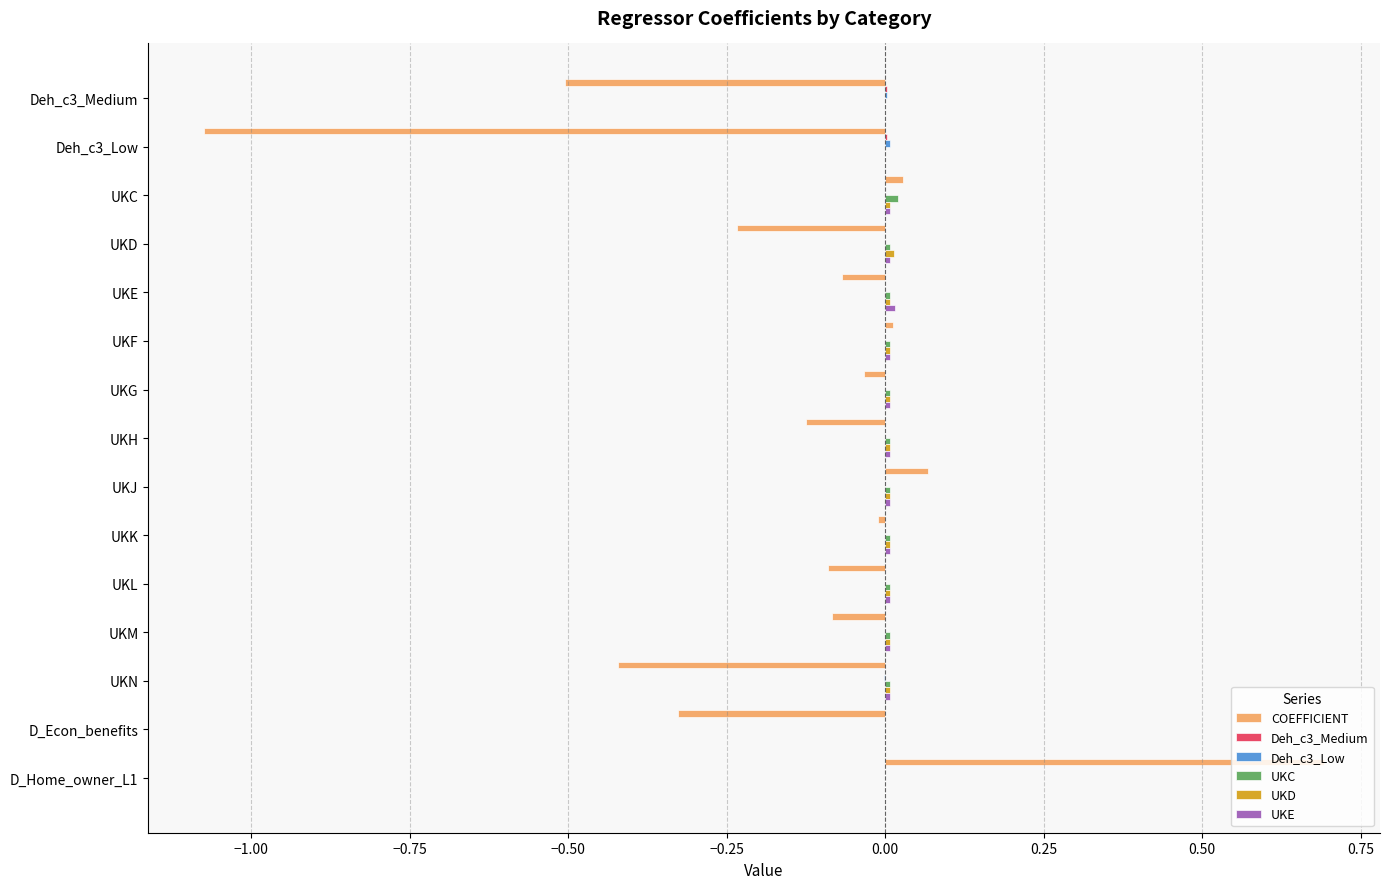

At which category is the sum across all series the highest?

D_Home_owner_L1